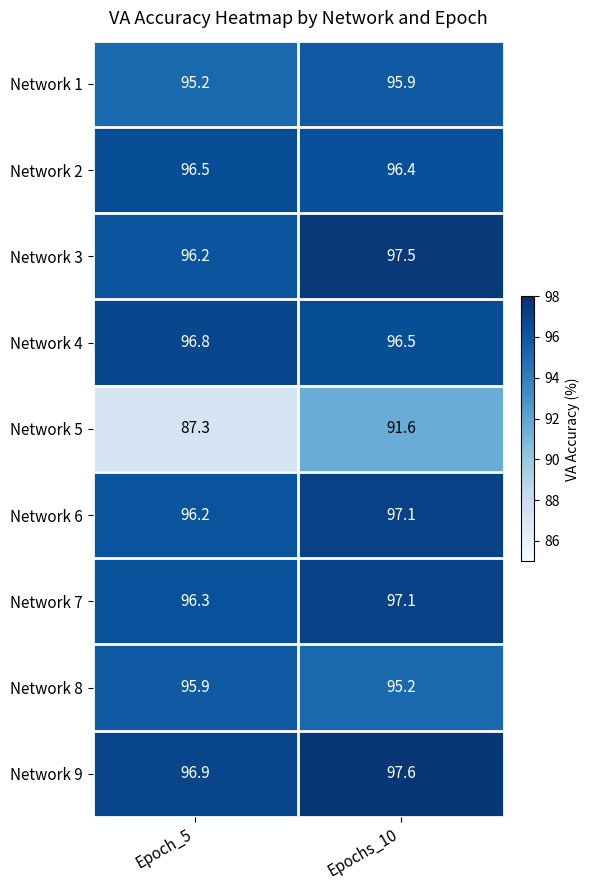

Rank the categories by Network 4 value from lowest to highest.

Epochs_10, Epoch_5